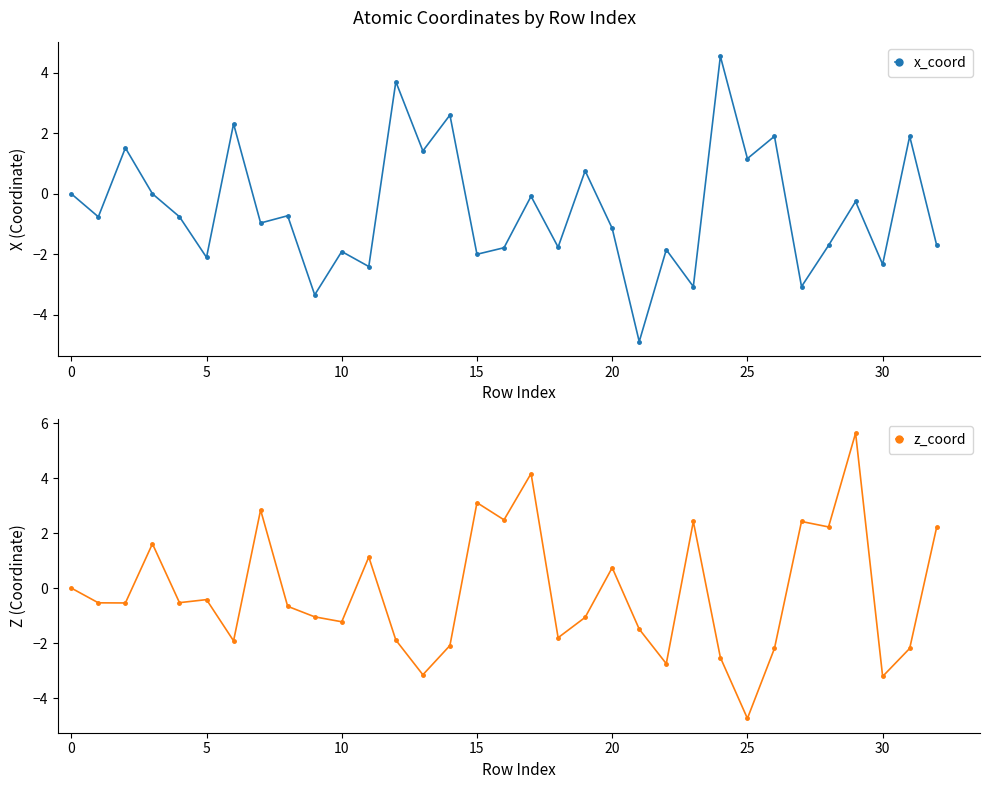

At which category is the sum across all series the highest?

29